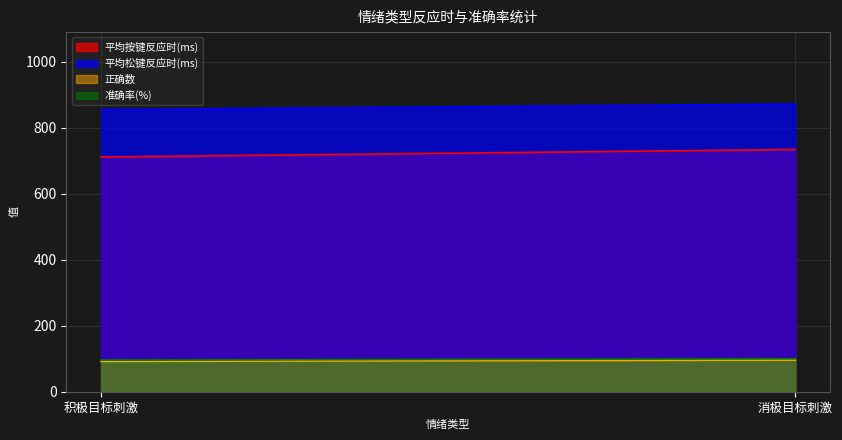

Which series has the largest total across all categories?

平均松键反应时(ms)